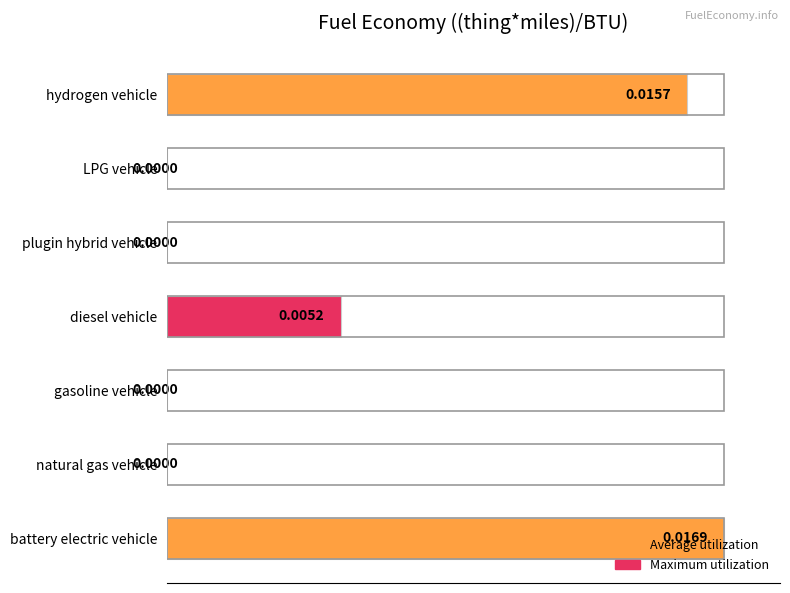

Are the bars horizontal?

Yes